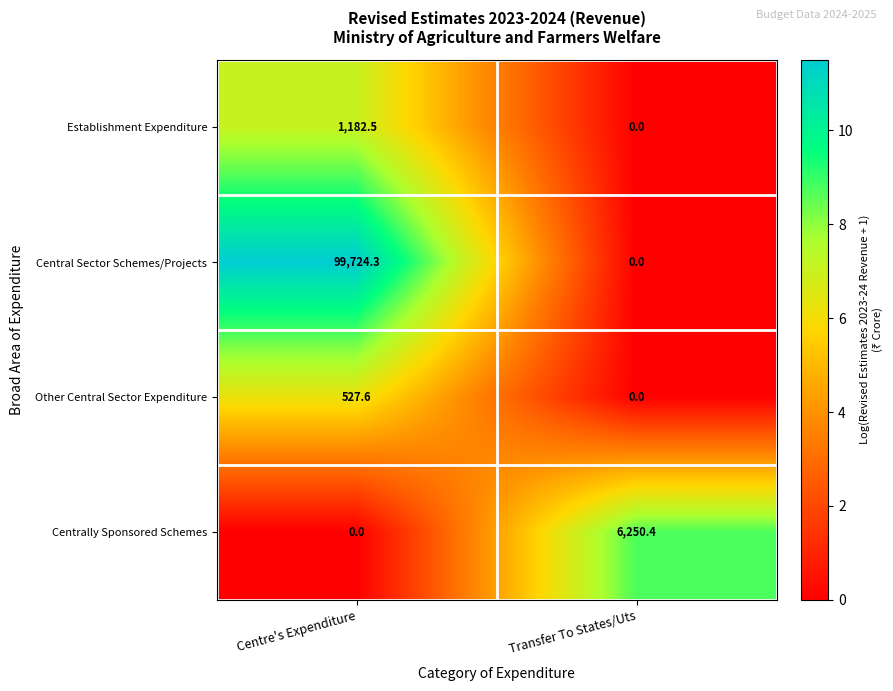

Reading left to right, transcribe all the data shown in this chart.

Establishment Expenditure: 1182.5	0.0
Central Sector Schemes/Projects: 99724.3	0.0
Other Central Sector Expenditure: 527.6	0.0
Centrally Sponsored Schemes: 0.0	6250.4